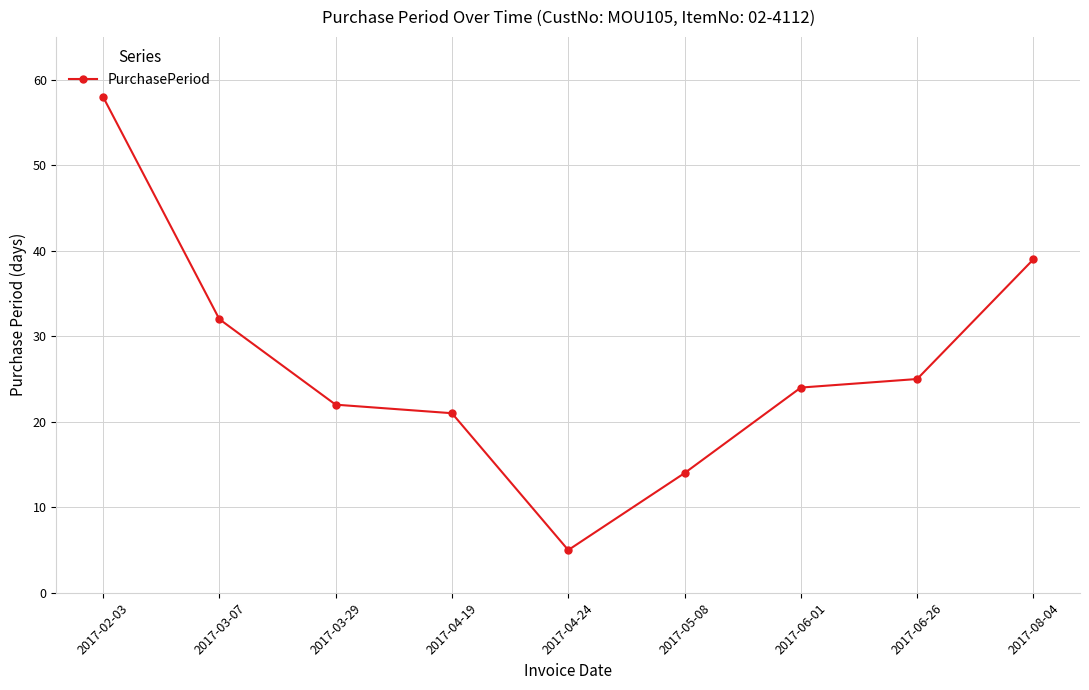

Is it true that the value at 2017-03-07 is 32?

True